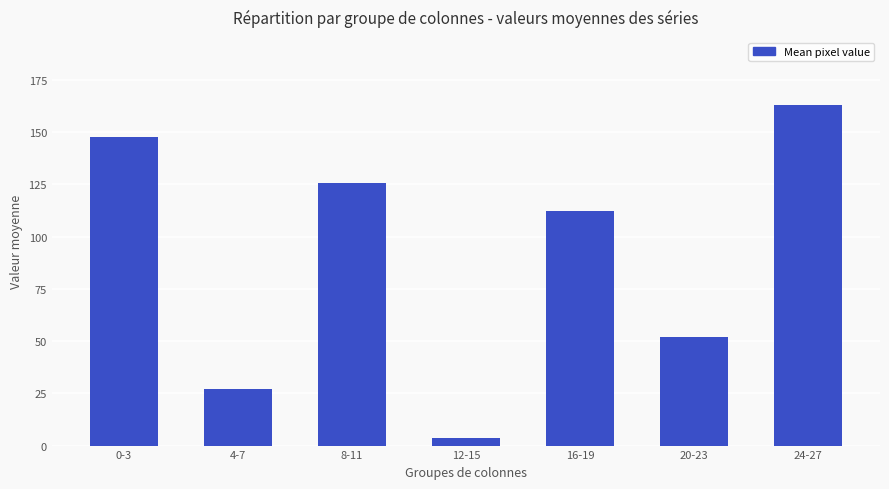

What value does the data have at 20-23?

52.0